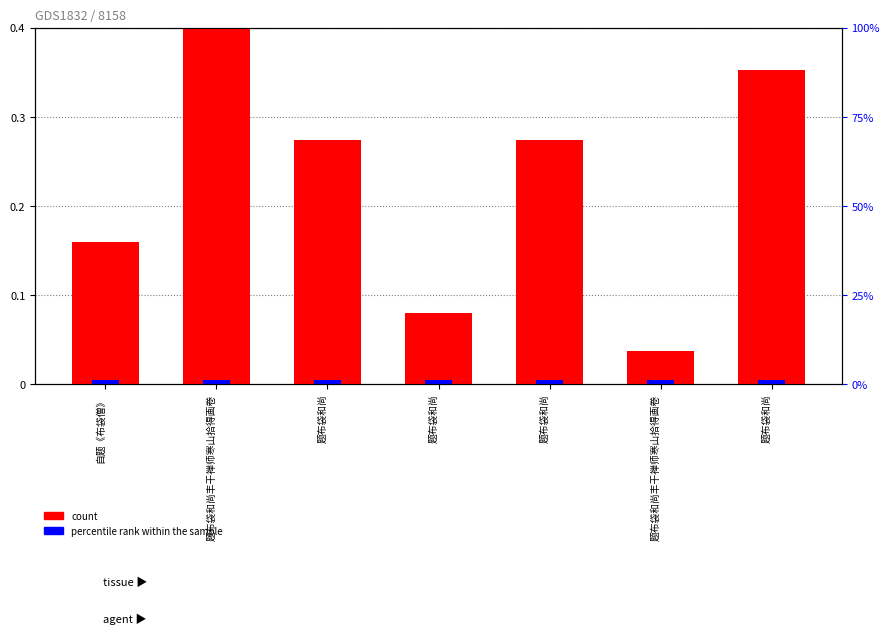

Does the chart contain any negative values?

No